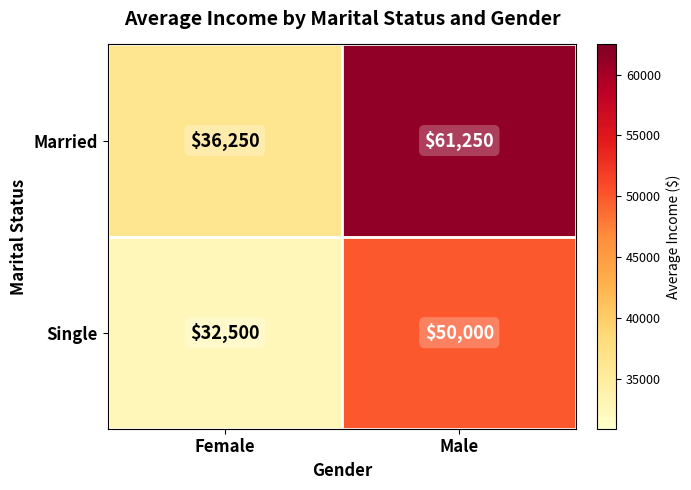

The Single series shows 65452 at Male. True or false?

False